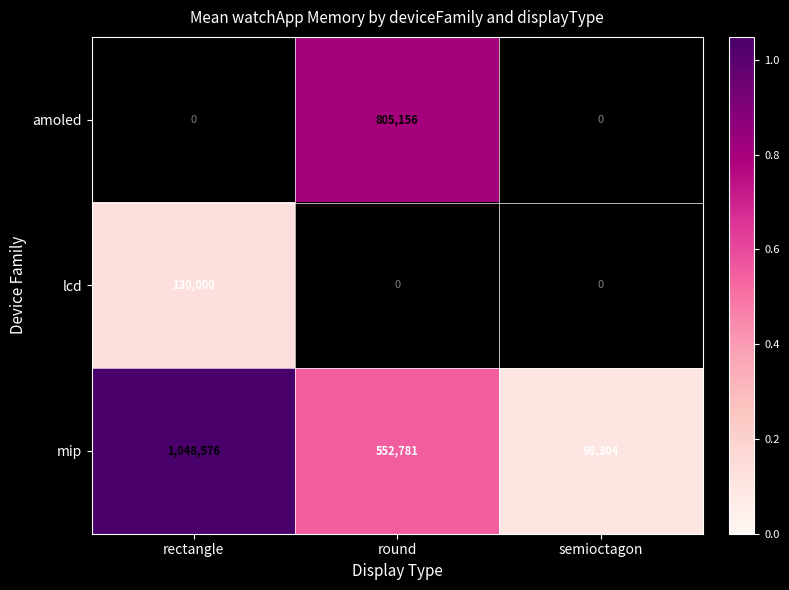

At which label does mip reach its peak?

rectangle